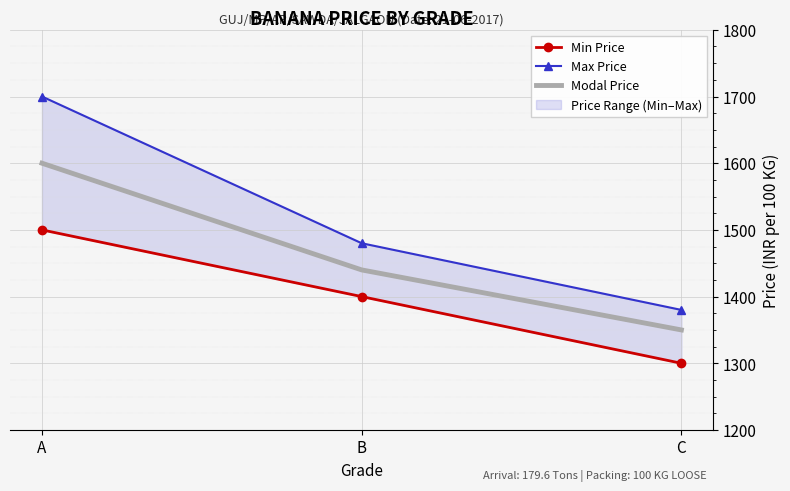

Is it true that Min Price equals 1500 at A?

True